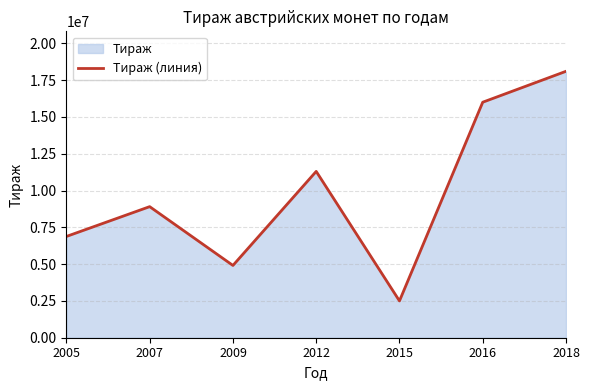

At which category does the data reach its first local valley?

2009